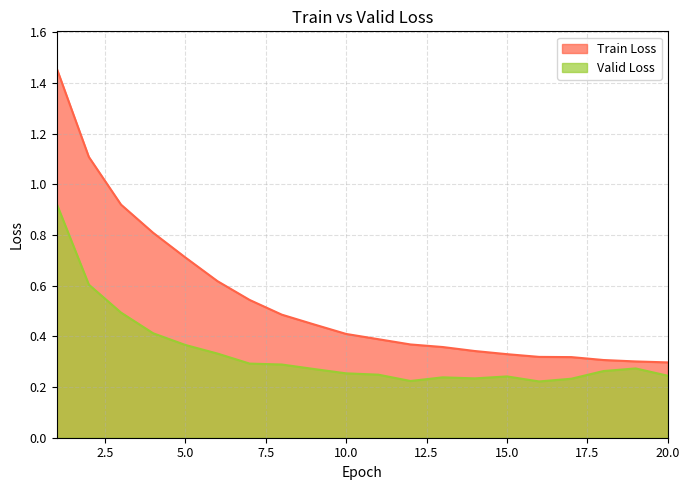

What is the sum of all Valid Loss values?

6.7